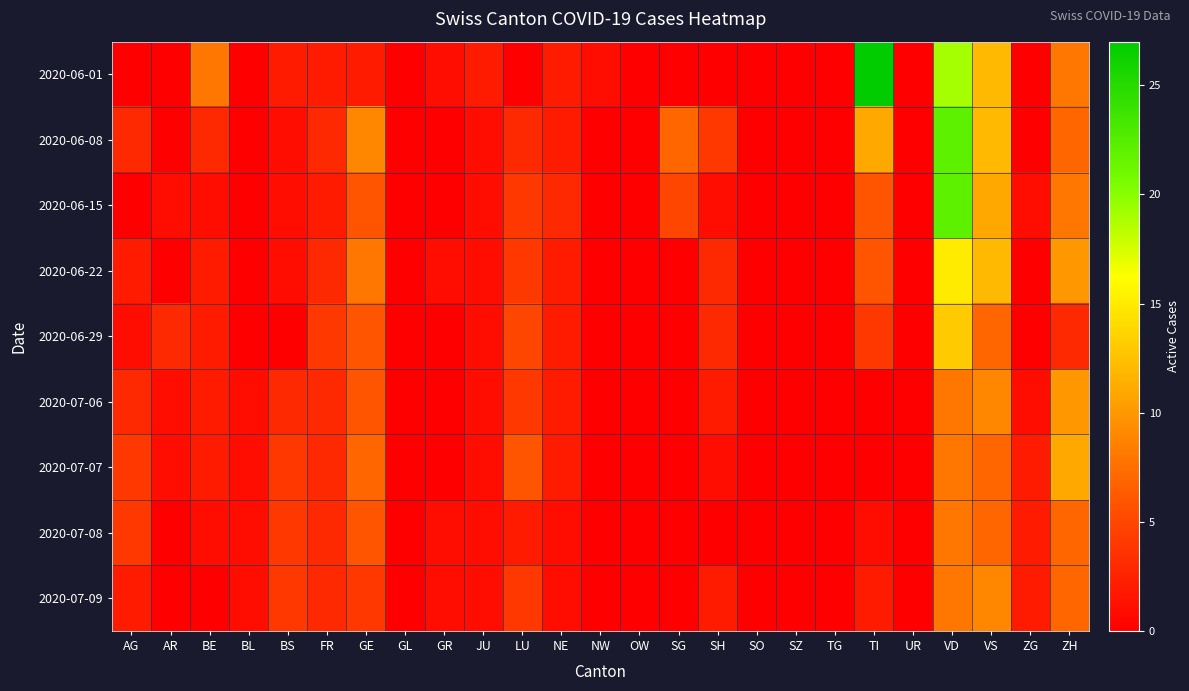

Reading left to right, extract all data points from this chart.

2020-06-01: AG=0	AR=0	BE=8	BL=0	BS=2	FR=2	GE=2	GL=0	GR=1	JU=2	LU=0	NE=2	NW=1	OW=0	SG=0	SH=0	SO=0	SZ=0	TG=0	TI=27	UR=0	VD=19	VS=12	ZG=0	ZH=8
2020-06-08: AG=3	AR=0	BE=3	BL=0	BS=1	FR=3	GE=9	GL=0	GR=0	JU=1	LU=3	NE=2	NW=0	OW=0	SG=7	SH=4	SO=0	SZ=0	TG=0	TI=11	UR=0	VD=22	VS=12	ZG=0	ZH=7
2020-06-15: AG=0	AR=1	BE=1	BL=0	BS=1	FR=2	GE=6	GL=0	GR=0	JU=1	LU=4	NE=3	NW=0	OW=0	SG=5	SH=1	SO=0	SZ=0	TG=0	TI=6	UR=0	VD=22	VS=11	ZG=1	ZH=8
2020-06-22: AG=2	AR=0	BE=2	BL=0	BS=1	FR=3	GE=8	GL=0	GR=1	JU=1	LU=4	NE=2	NW=0	OW=0	SG=0	SH=3	SO=0	SZ=0	TG=0	TI=6	UR=0	VD=15	VS=12	ZG=0	ZH=10
2020-06-29: AG=1	AR=3	BE=2	BL=0	BS=0	FR=4	GE=6	GL=0	GR=0	JU=1	LU=5	NE=2	NW=0	OW=0	SG=0	SH=3	SO=0	SZ=0	TG=0	TI=4	UR=0	VD=13	VS=7	ZG=0	ZH=3
2020-07-06: AG=3	AR=1	BE=2	BL=1	BS=3	FR=3	GE=6	GL=0	GR=0	JU=1	LU=4	NE=2	NW=0	OW=0	SG=0	SH=2	SO=0	SZ=0	TG=0	TI=0	UR=0	VD=8	VS=9	ZG=1	ZH=10
2020-07-07: AG=4	AR=1	BE=2	BL=1	BS=4	FR=3	GE=7	GL=0	GR=0	JU=1	LU=6	NE=2	NW=0	OW=0	SG=0	SH=1	SO=0	SZ=0	TG=0	TI=0	UR=0	VD=8	VS=7	ZG=2	ZH=11
2020-07-08: AG=4	AR=0	BE=1	BL=1	BS=4	FR=3	GE=6	GL=0	GR=1	JU=1	LU=2	NE=1	NW=0	OW=0	SG=0	SH=0	SO=0	SZ=0	TG=0	TI=1	UR=0	VD=8	VS=7	ZG=2	ZH=7
2020-07-09: AG=2	AR=0	BE=0	BL=1	BS=4	FR=3	GE=4	GL=0	GR=1	JU=1	LU=4	NE=1	NW=0	OW=0	SG=0	SH=2	SO=0	SZ=0	TG=0	TI=2	UR=0	VD=8	VS=9	ZG=2	ZH=7